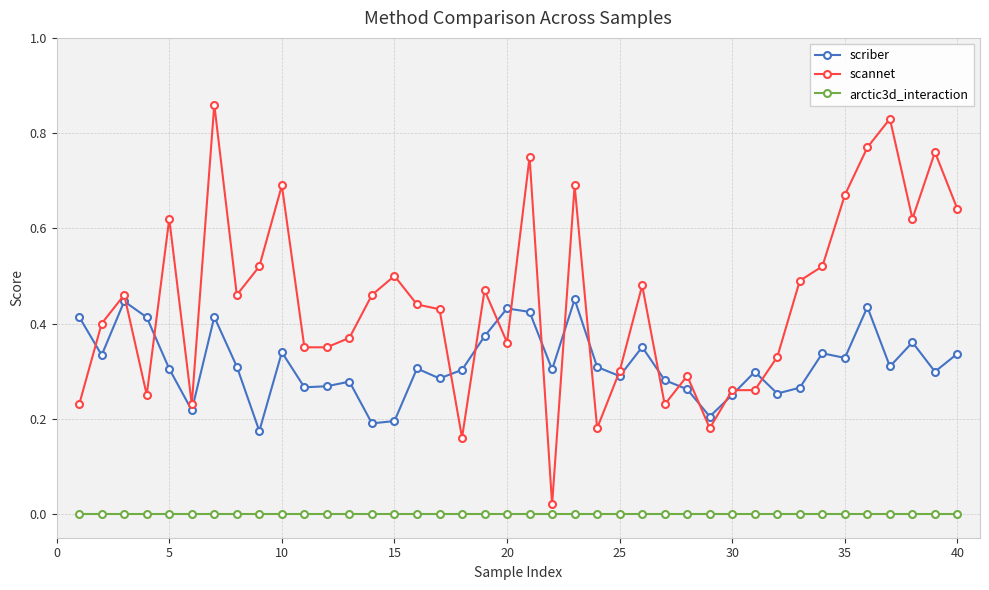

True or false: scannet and arctic3d_interaction cross at least once.

False